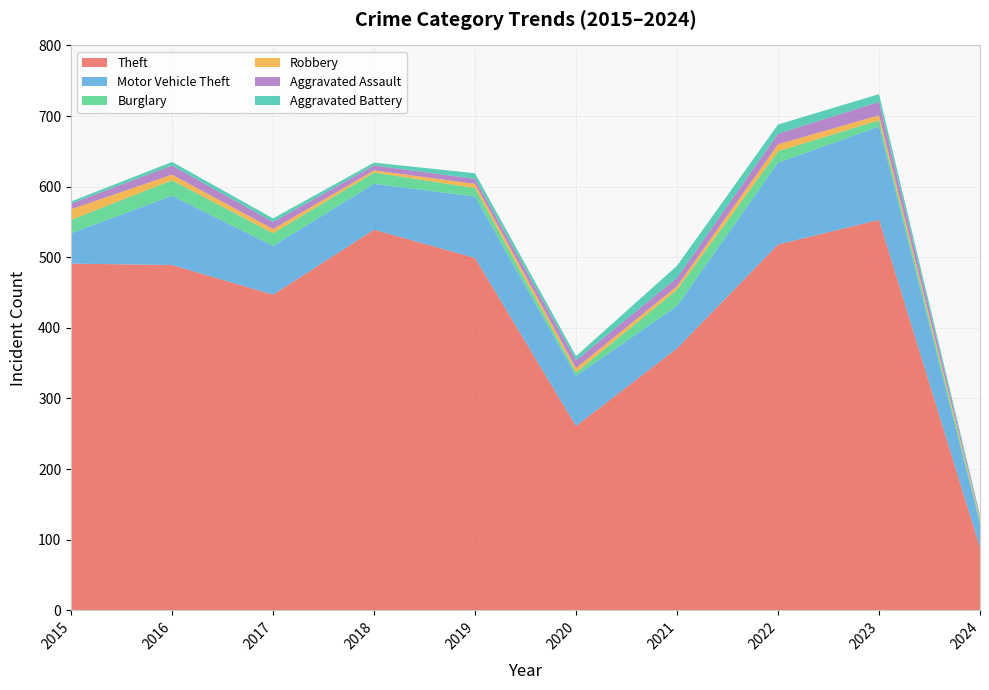

Reading left to right, list all the values displayed in this chart.

Theft: 491	489	447	539	499	261	371	518	553	89
Motor Vehicle Theft: 43	98	69	65	87	71	60	116	132	34
Burglary: 19	22	18	16	12	5	23	16	9	4
Robbery: 15	8	6	3	6	6	5	10	7	3
Aggravated Assault: 8	13	10	7	7	11	12	15	19	3
Aggravated Battery: 3	5	5	4	8	6	17	13	11	2